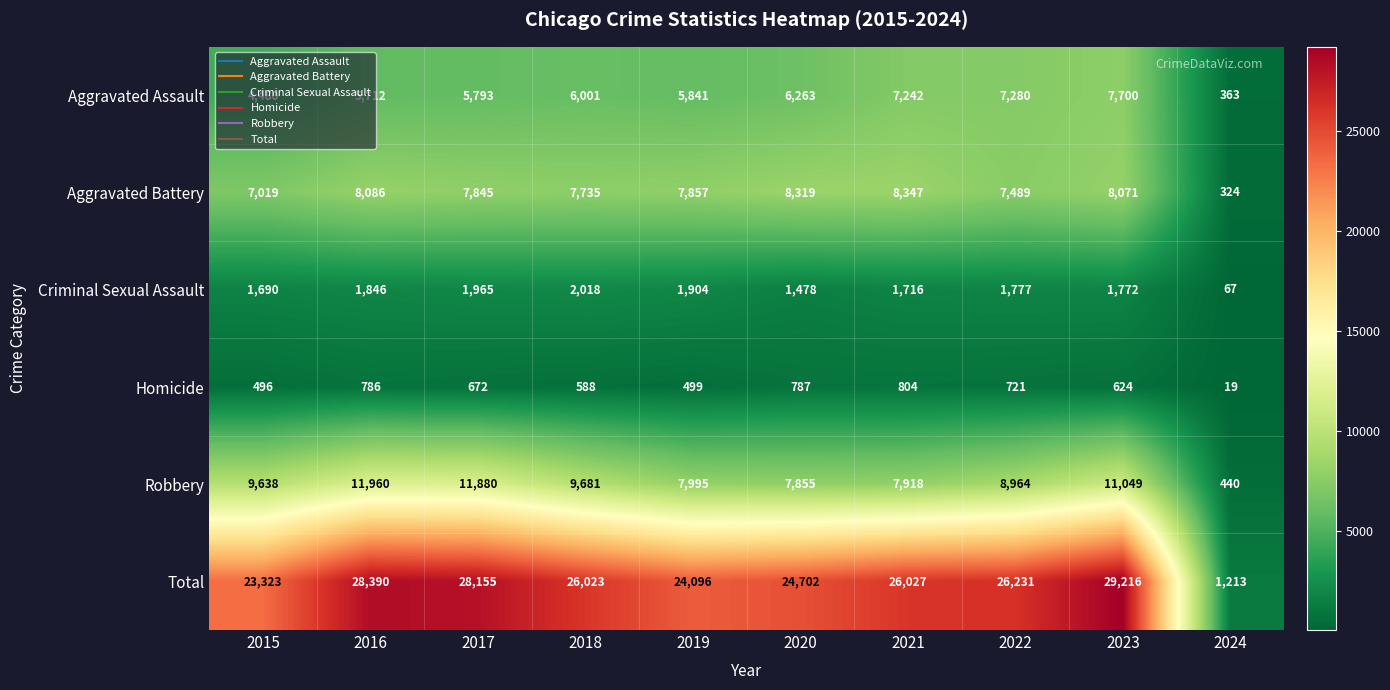

Where does the Criminal Sexual Assault series first go above 1777?

2016